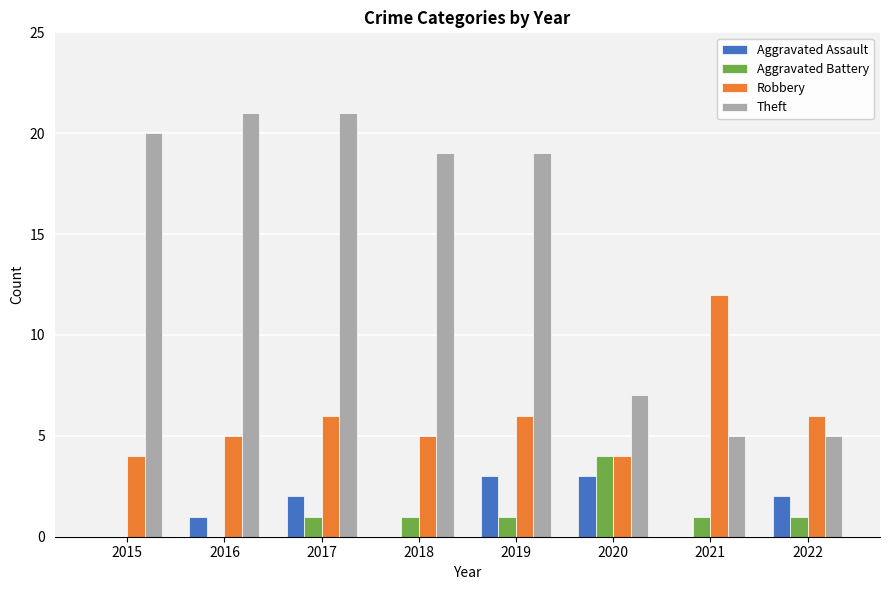

True or false: Theft has a value of 34 at 2015.

False